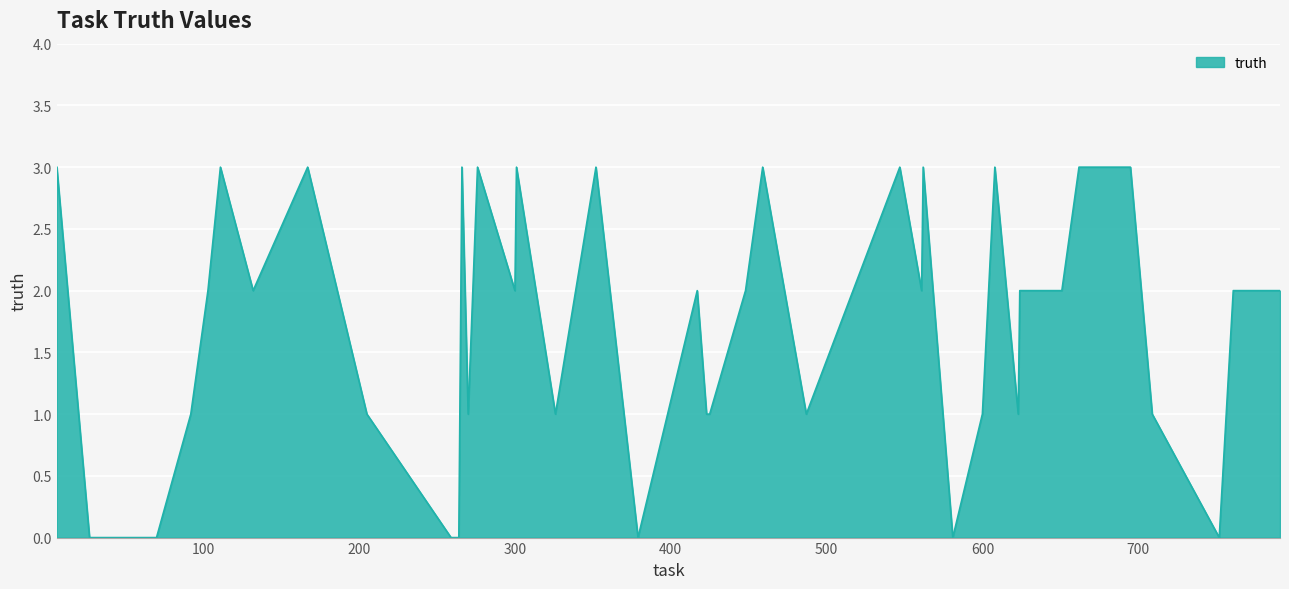

What is the greatest value displayed?

3